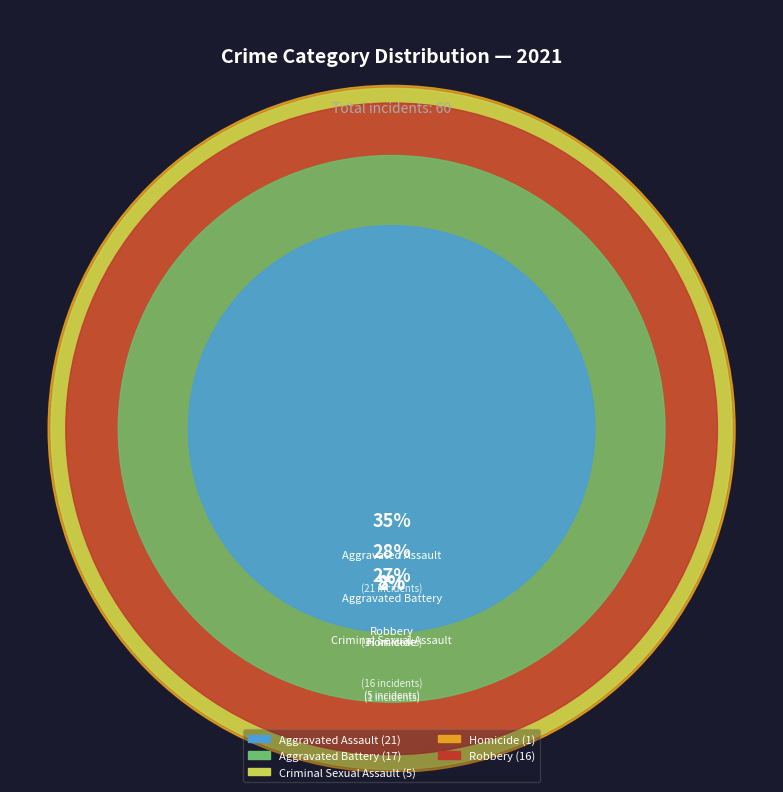

Is Homicide the majority of the pie?

No